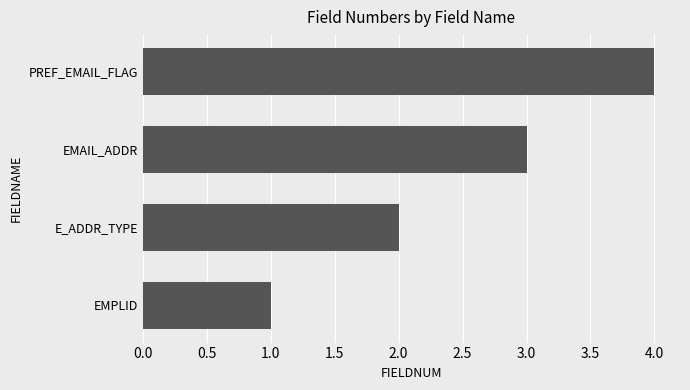

The value at EMAIL_ADDR is 3. True or false?

True